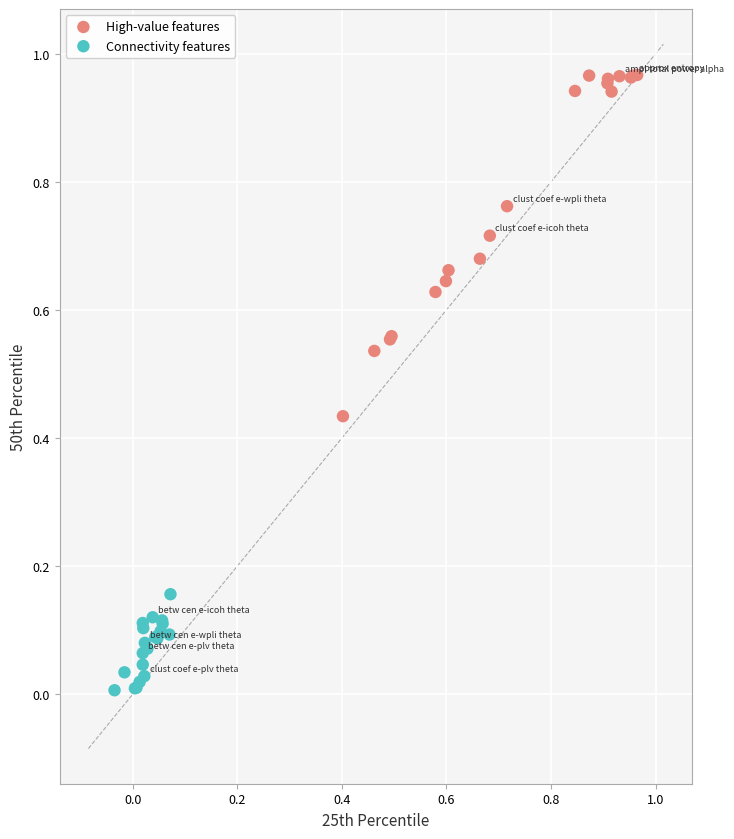

Which series contains the highest Y value?

High-value features